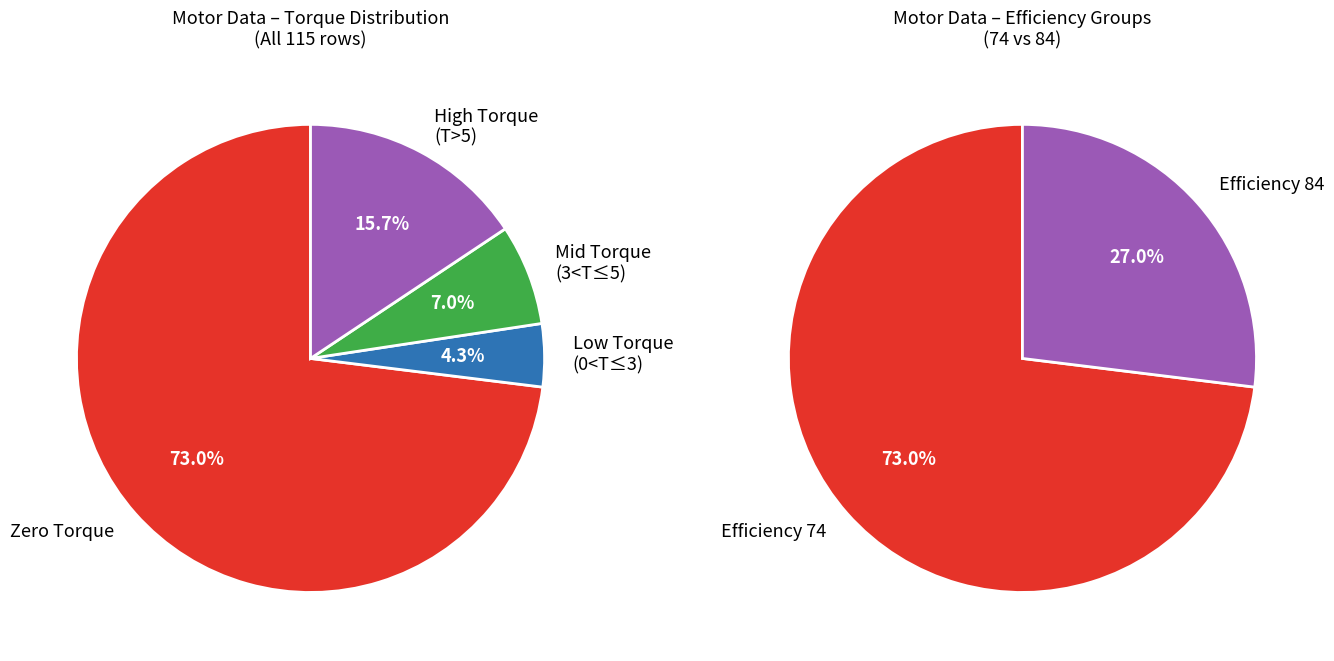

To the nearest percent, what percentage of the pie is Efficiency=84?

27%